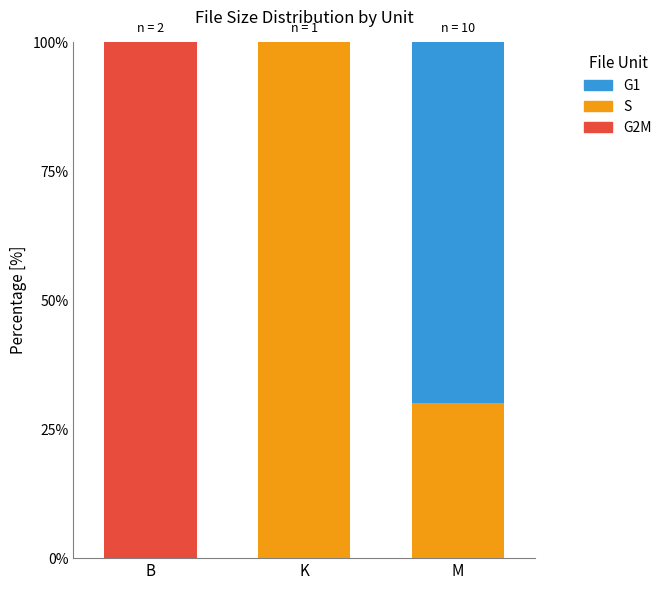

The value of G2M at M is -41. True or false?

False